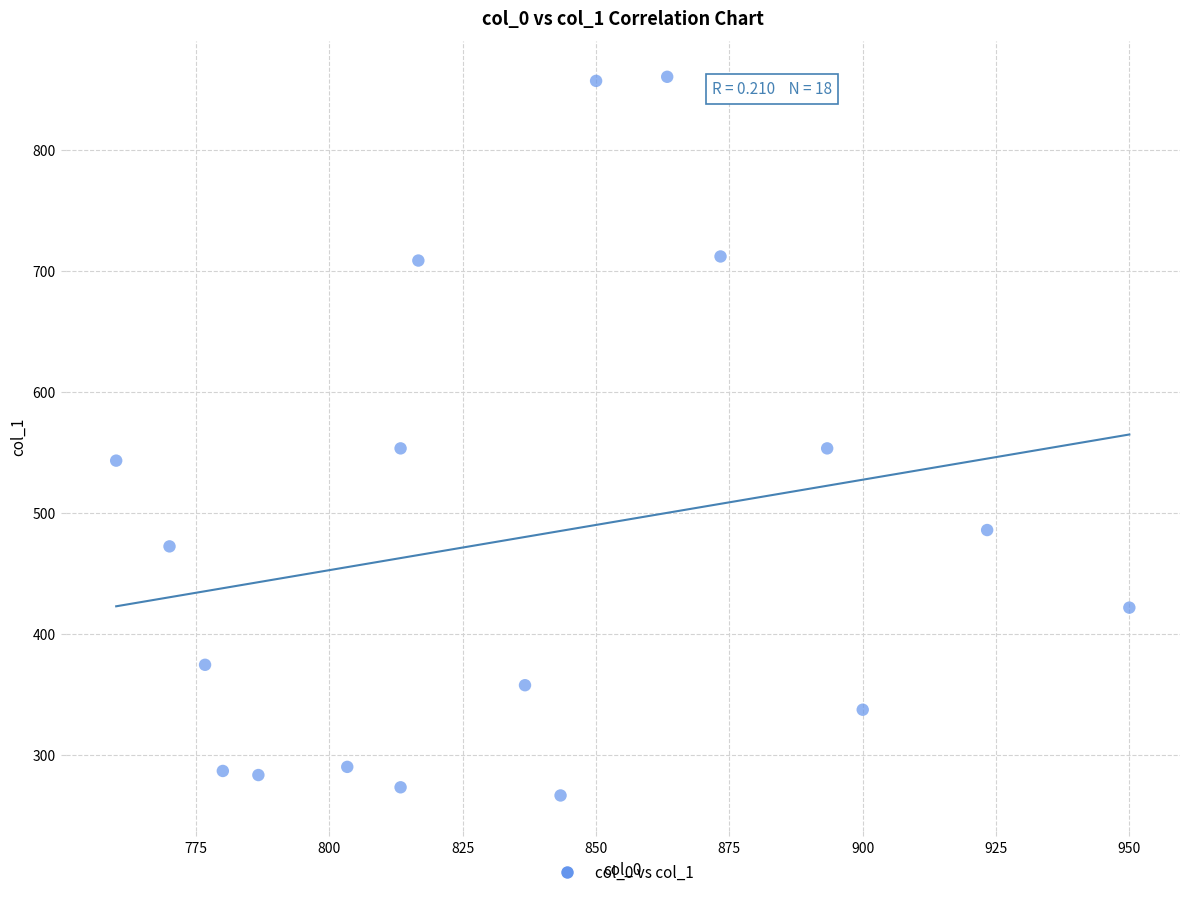

What is the range of X values (max minus min)?

190.0